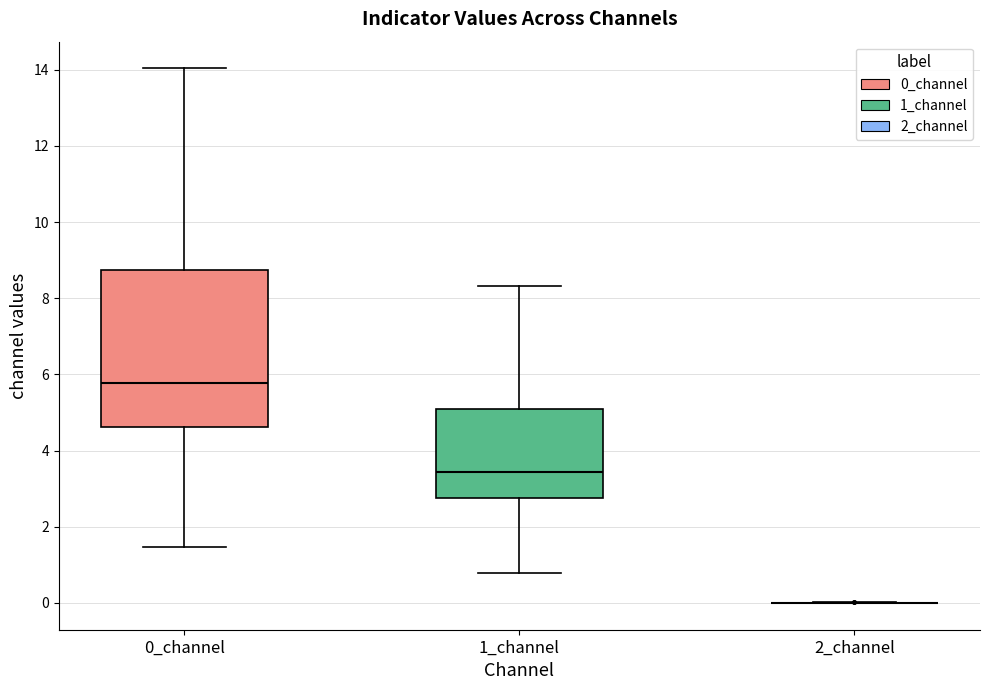

Comparing the boxes themselves (not the whiskers), which one is the tallest?

0_channel